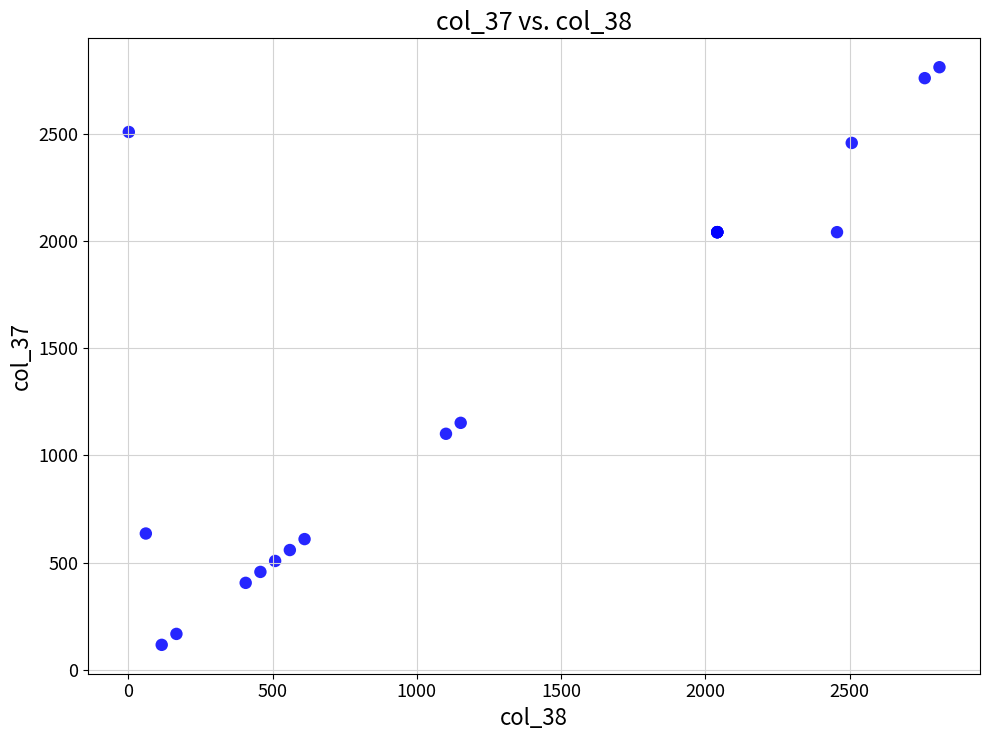

What Y value in the scatter plot is closest to 1463?

1152